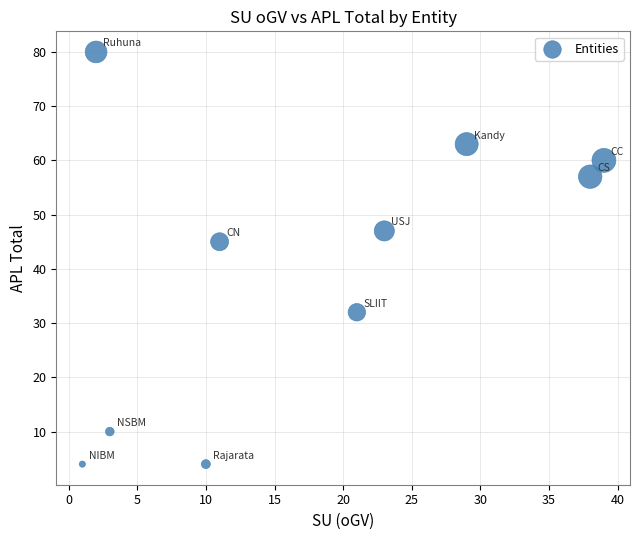

What is the average Y value?

40